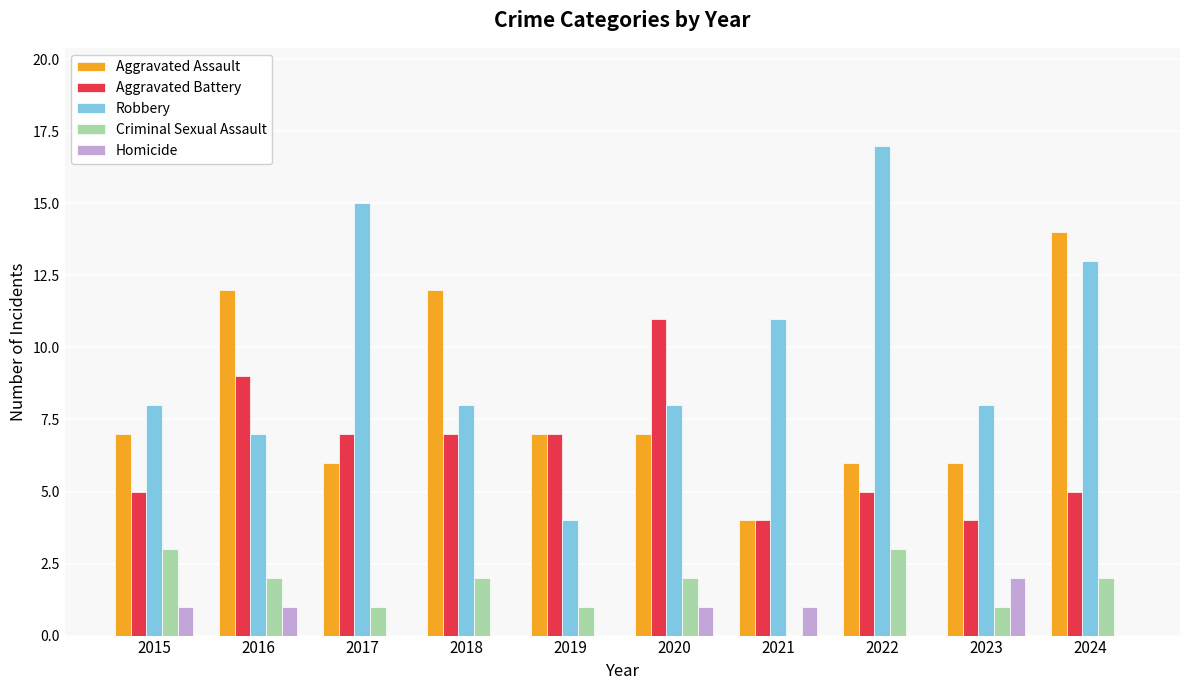

Which series changed the most between 2018 and 2021?

Aggravated Assault